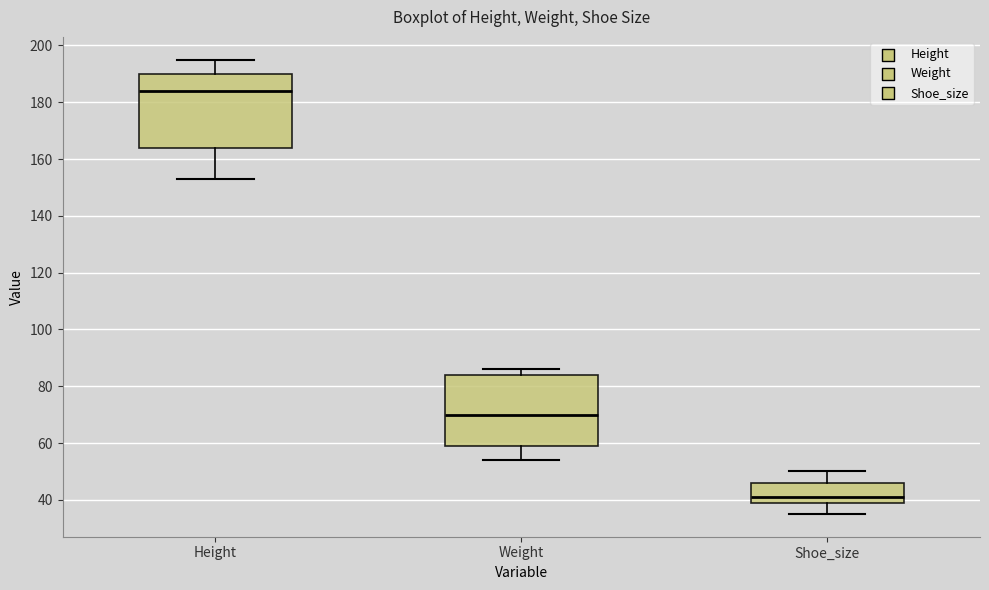

Which box's median line is the lowest?

Shoe_size